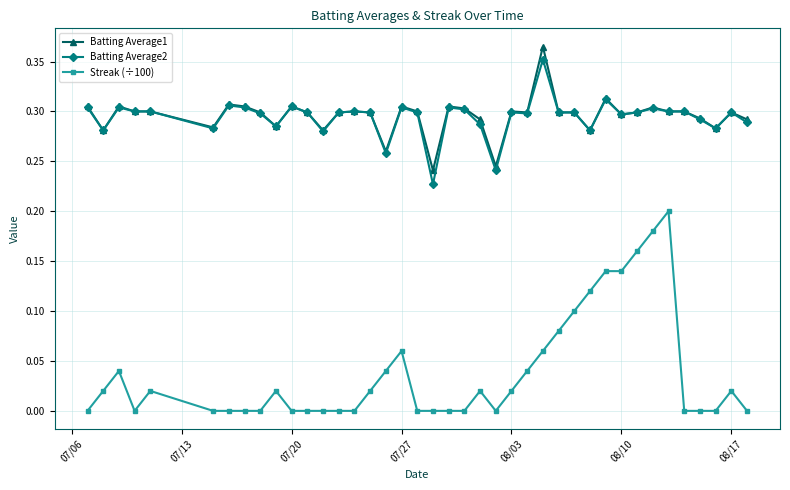

True or false: Streak (÷100) and Batting Average2 intersect in this chart.

False